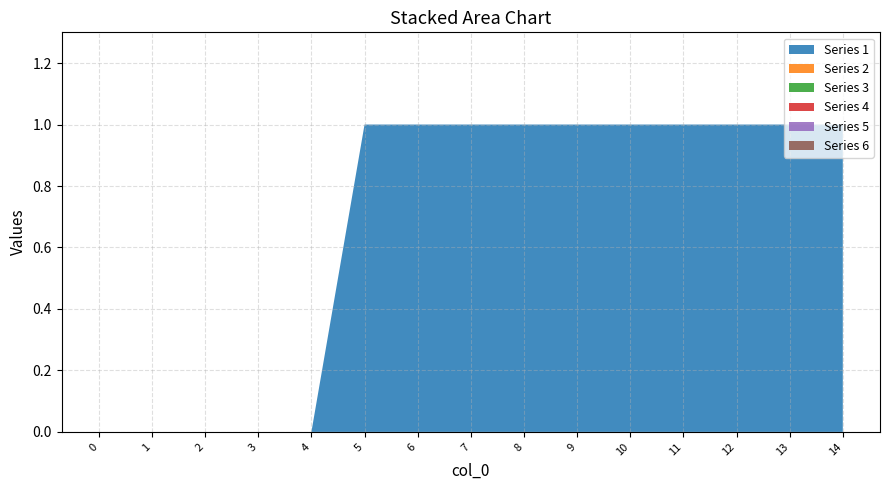

Reading left to right, list all the values displayed in this chart.

1: 0=0	1=0	2=0	3=0	4=0	5=1	6=1	7=1	8=1	9=1	10=1	11=1	12=1	13=1	14=1
2: 0=0	1=0	2=0	3=0	4=0	5=0	6=0	7=0	8=0	9=0	10=0	11=0	12=0	13=0	14=0
3: 0=0	1=0	2=0	3=0	4=0	5=0	6=0	7=0	8=0	9=0	10=0	11=0	12=0	13=0	14=0
4: 0=0	1=0	2=0	3=0	4=0	5=0	6=0	7=0	8=0	9=0	10=0	11=0	12=0	13=0	14=0
5: 0=0	1=0	2=0	3=0	4=0	5=0	6=0	7=0	8=0	9=0	10=0	11=0	12=0	13=0	14=0
6: 0=0	1=0	2=0	3=0	4=0	5=0	6=0	7=0	8=0	9=0	10=0	11=0	12=0	13=0	14=0